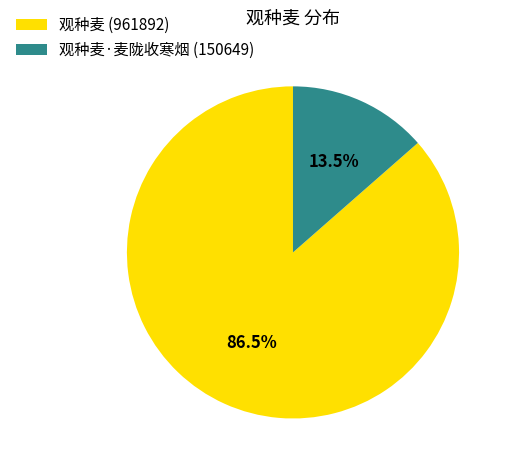

Which slice is the smallest?

观种麦·麦陇收寒烟 (150649)